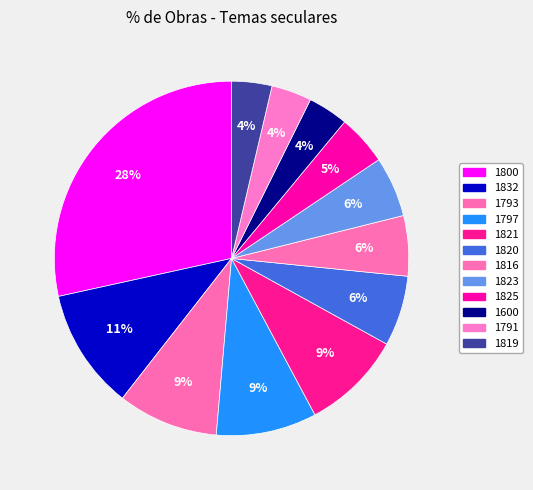

Count the number of slices in the pie.

12